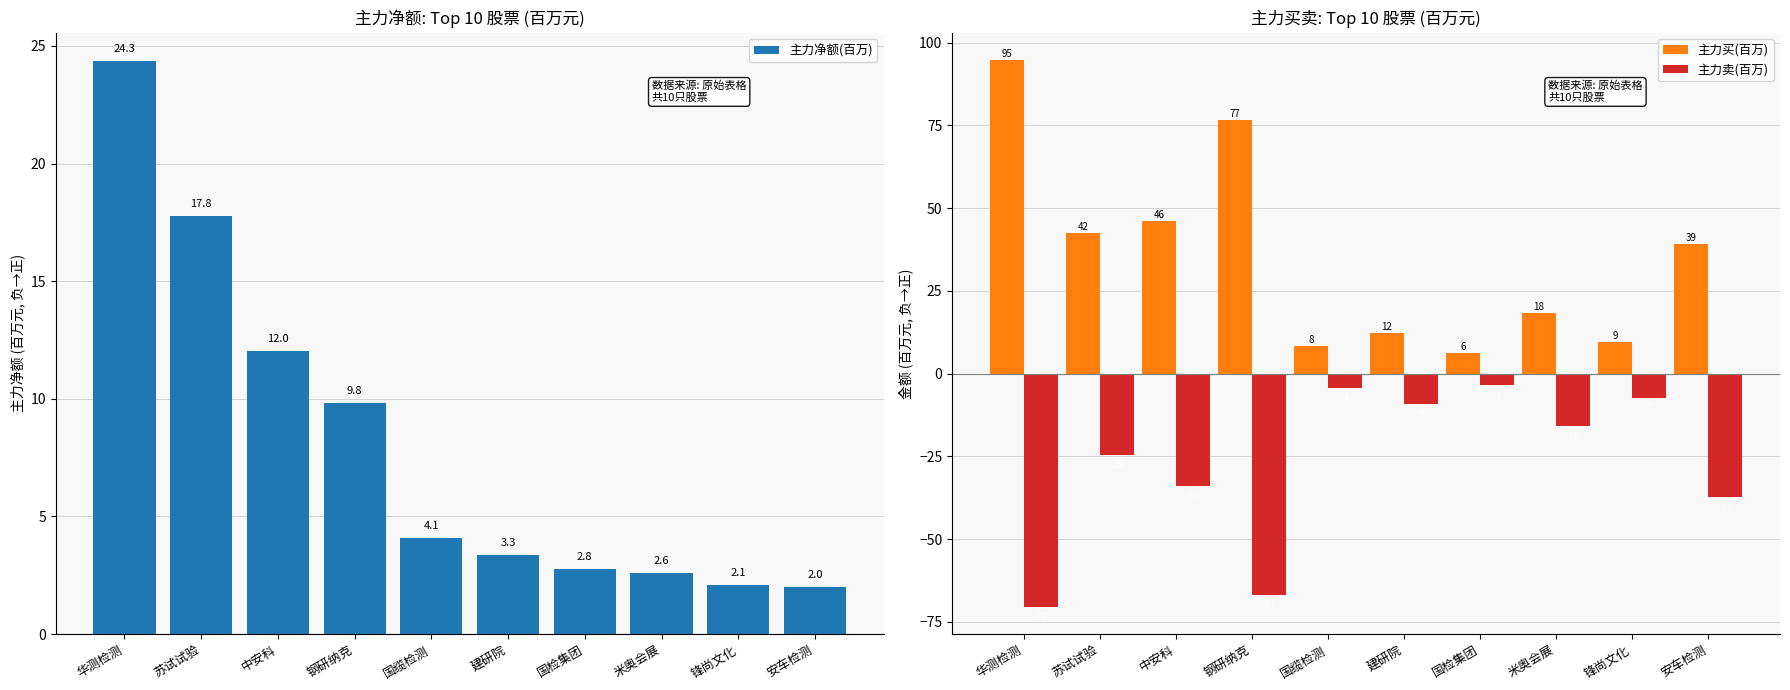

Which series has the widest spread of values?

主力买(百万)